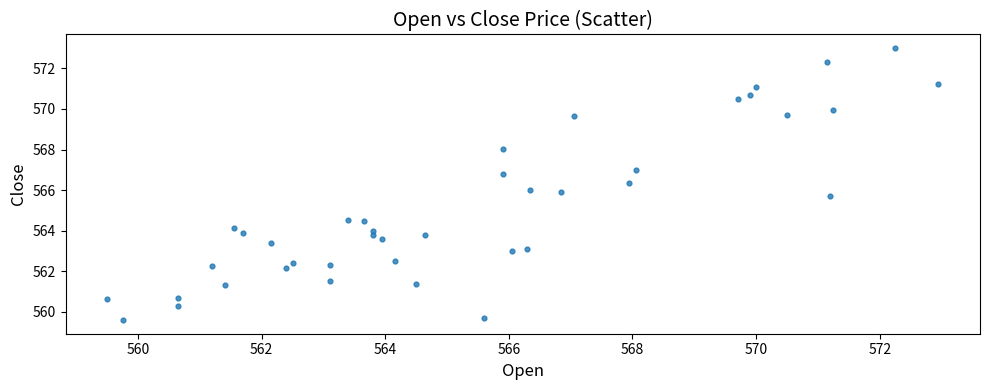

What is the range of X values (max minus min)?

13.5